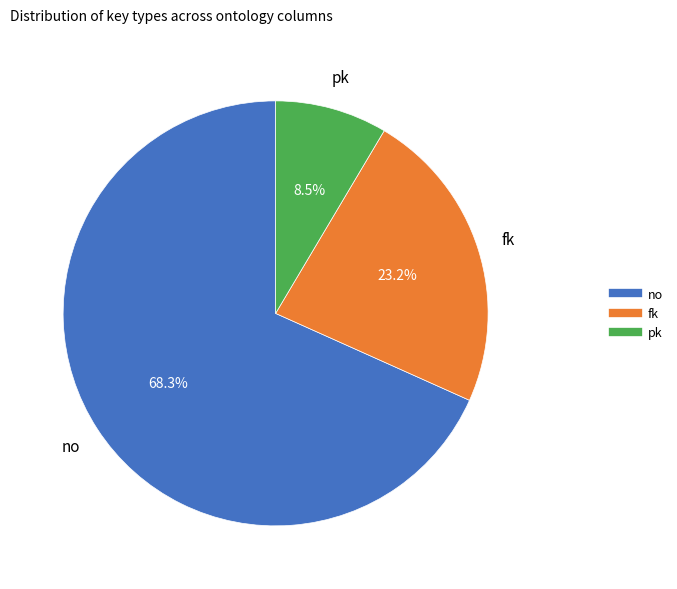

Is there any slice that represents more than half of the pie?

Yes